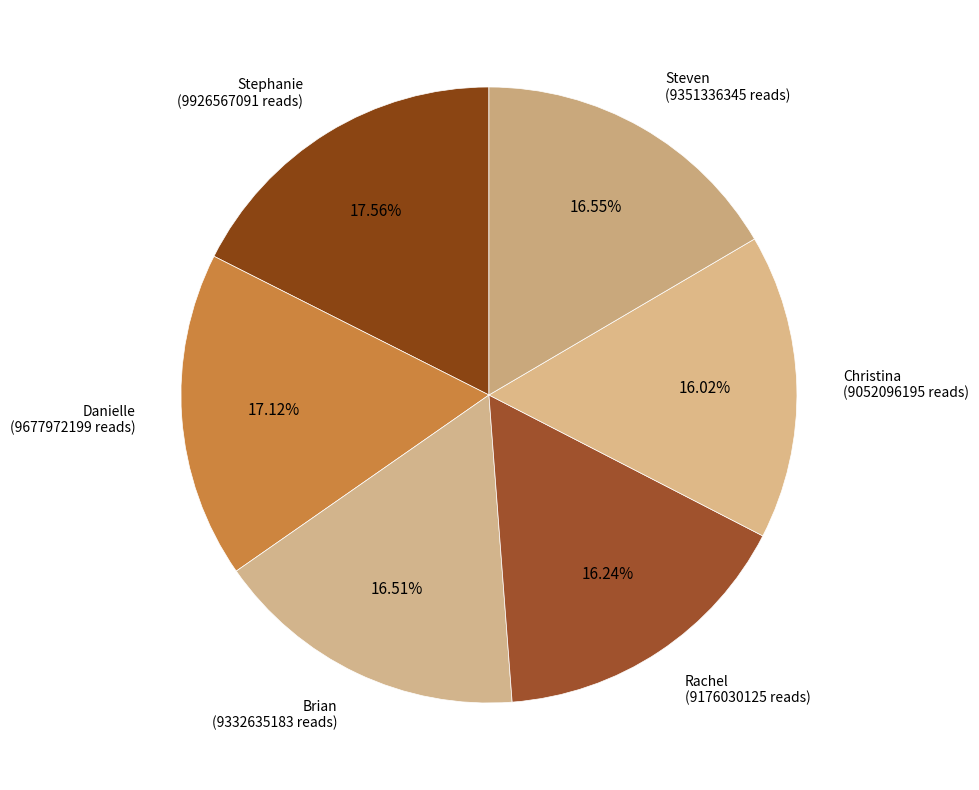

What percentage do Christina and Brian together represent?

32.5%